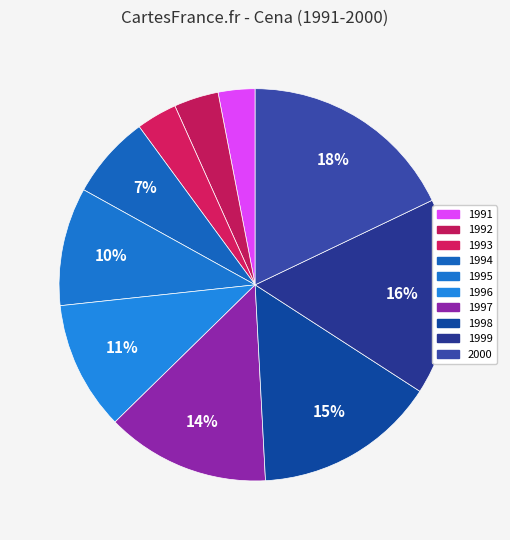

What is the smallest slice in the pie chart?

1991